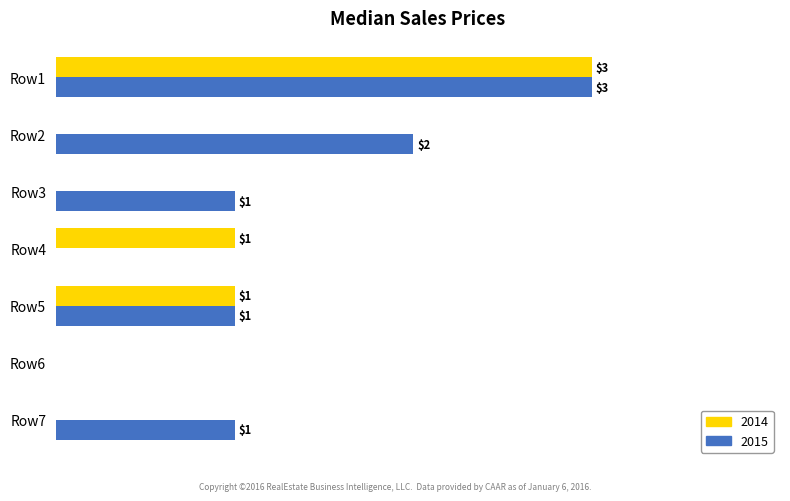

Which category has the highest value across all series?

Row1